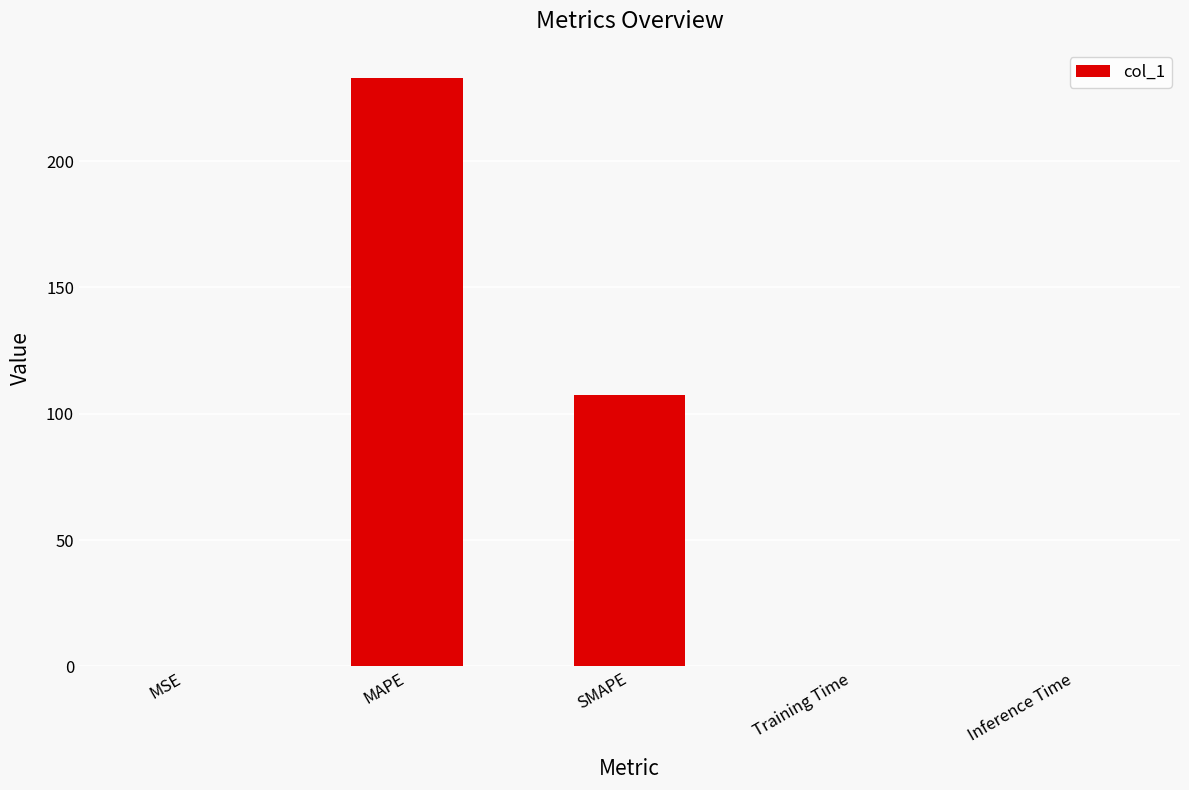

What is the sum of all values?

340.4